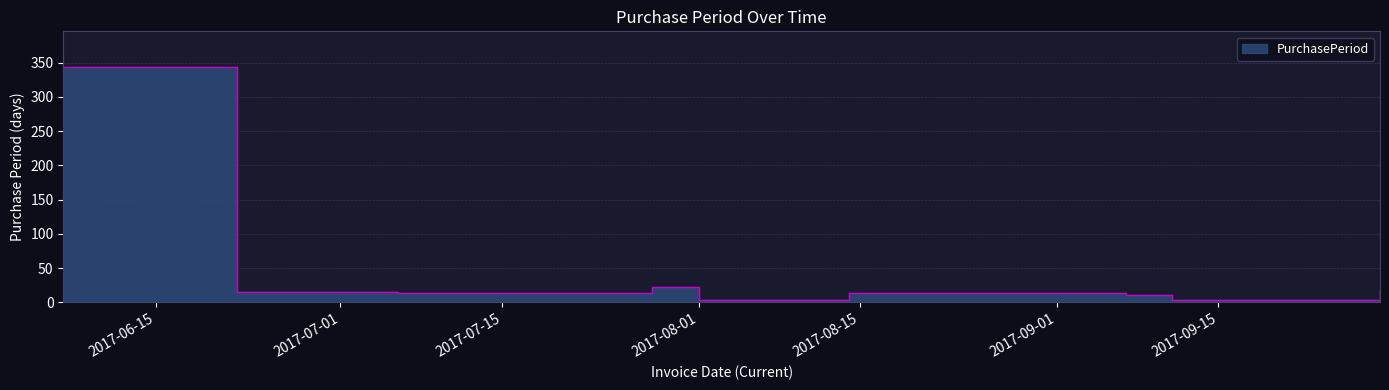

What is the difference between the values at 2017-08-14 and 2017-09-29?

5